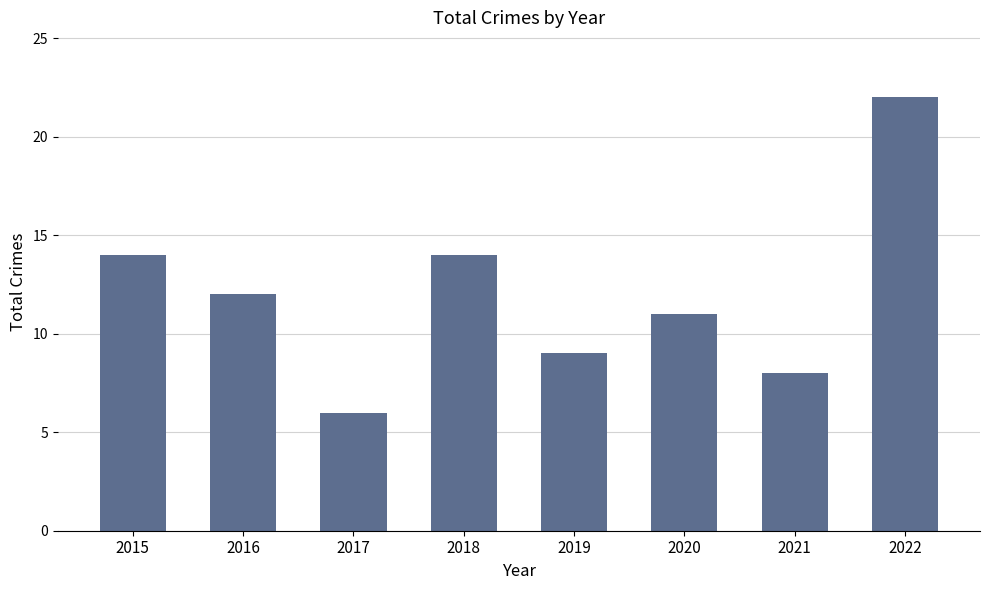

What is the change in value from 2015 to 2020?

-3